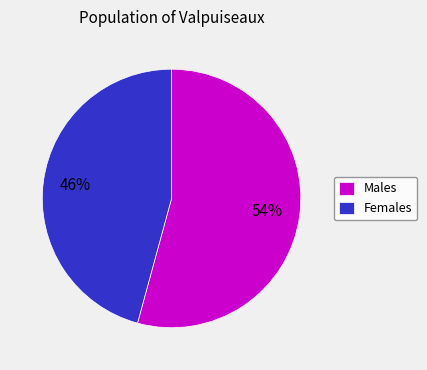

What is the smallest slice in the pie chart?

Females